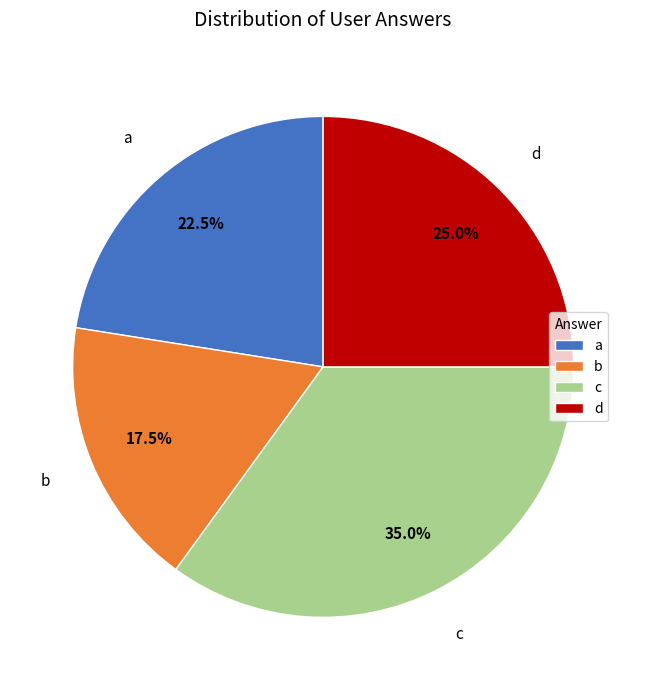

Is the sum of d and a greater than half?

No